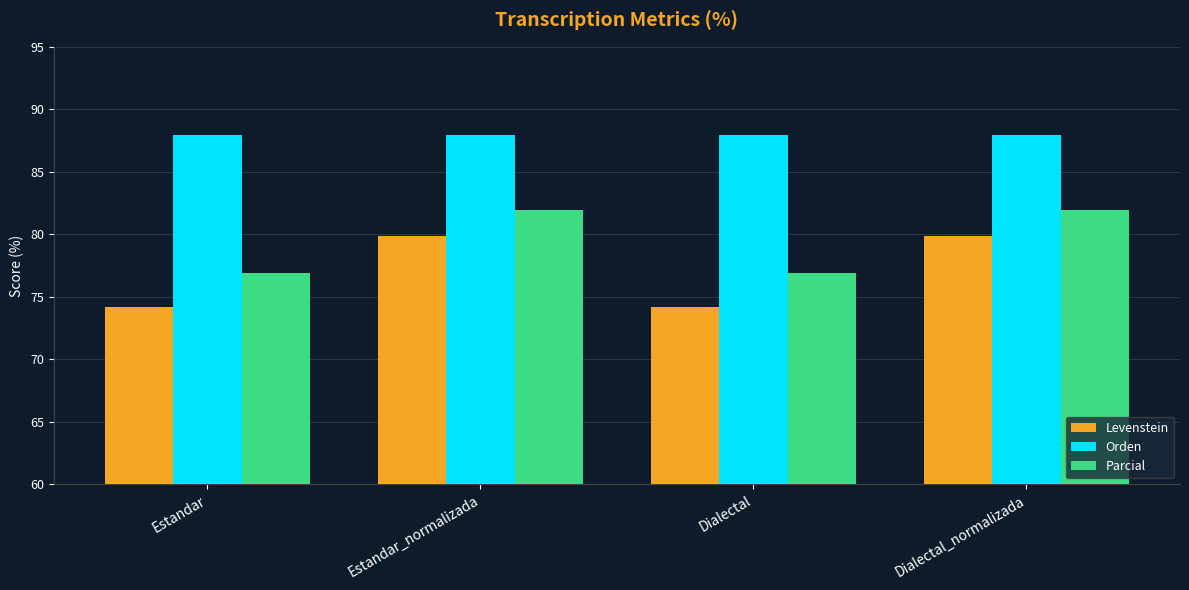

What is the label of the 4th bar from the right?

Estandar